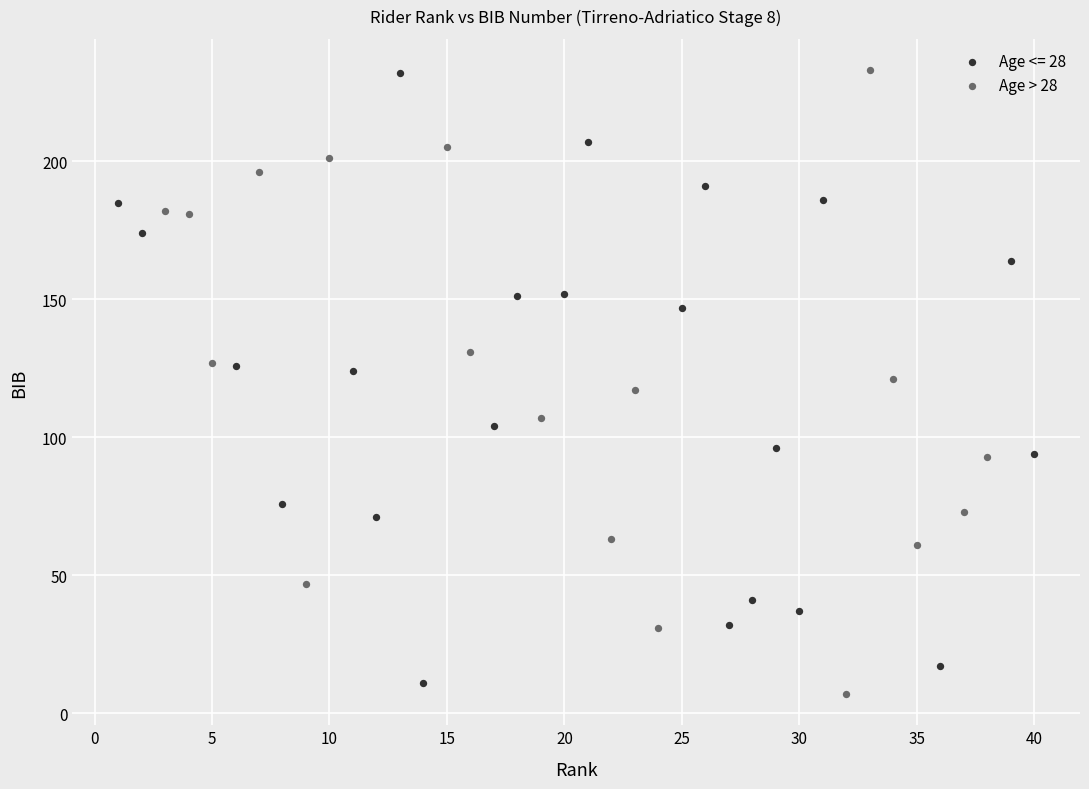

What are all the series names shown in the legend?

Age <= 28, Age > 28